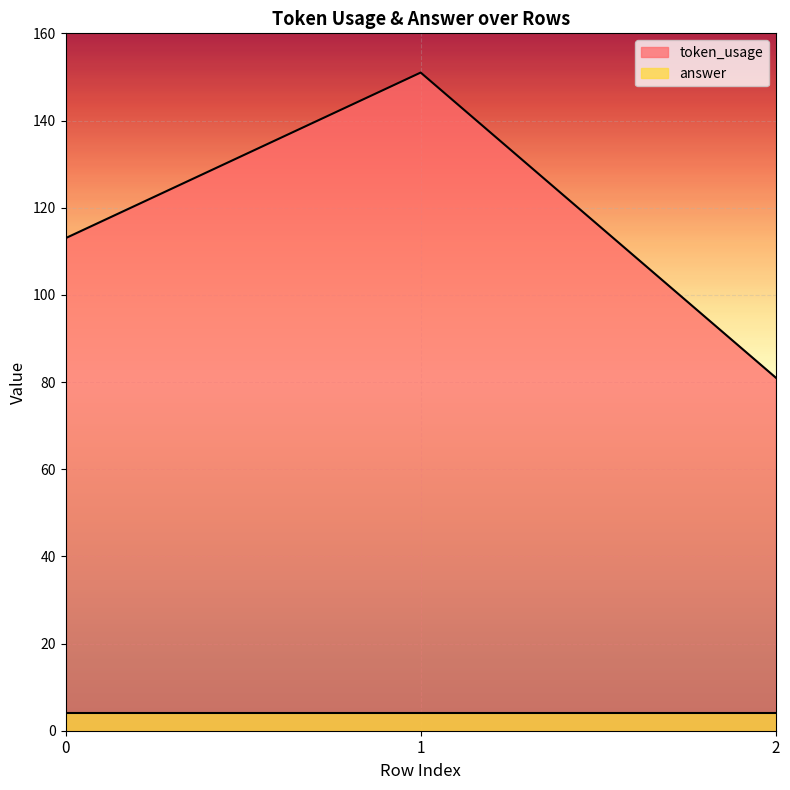

What is the maximum value shown in the chart?

151